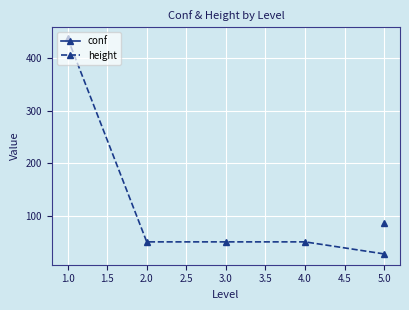

Which series has the widest spread of values?

height